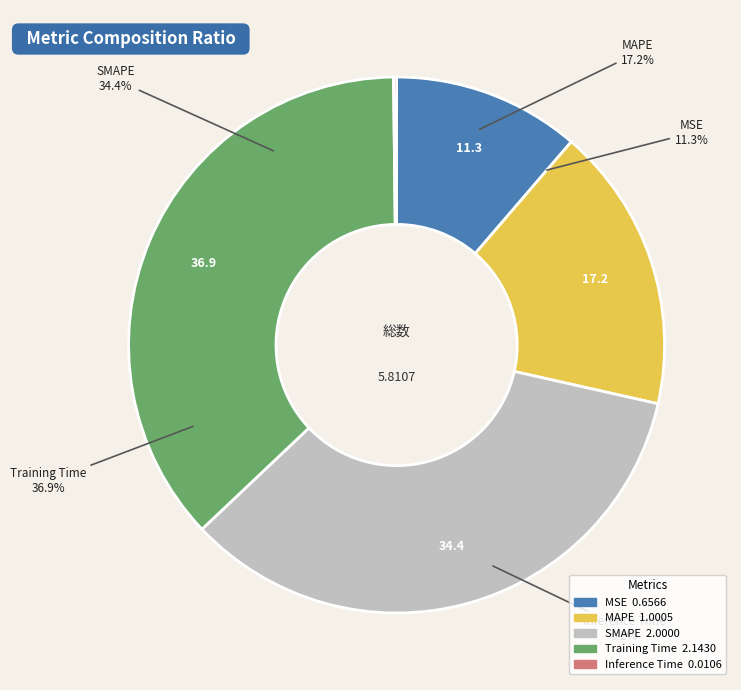

What is the total percentage of SMAPE and Inference Time?

34.6%